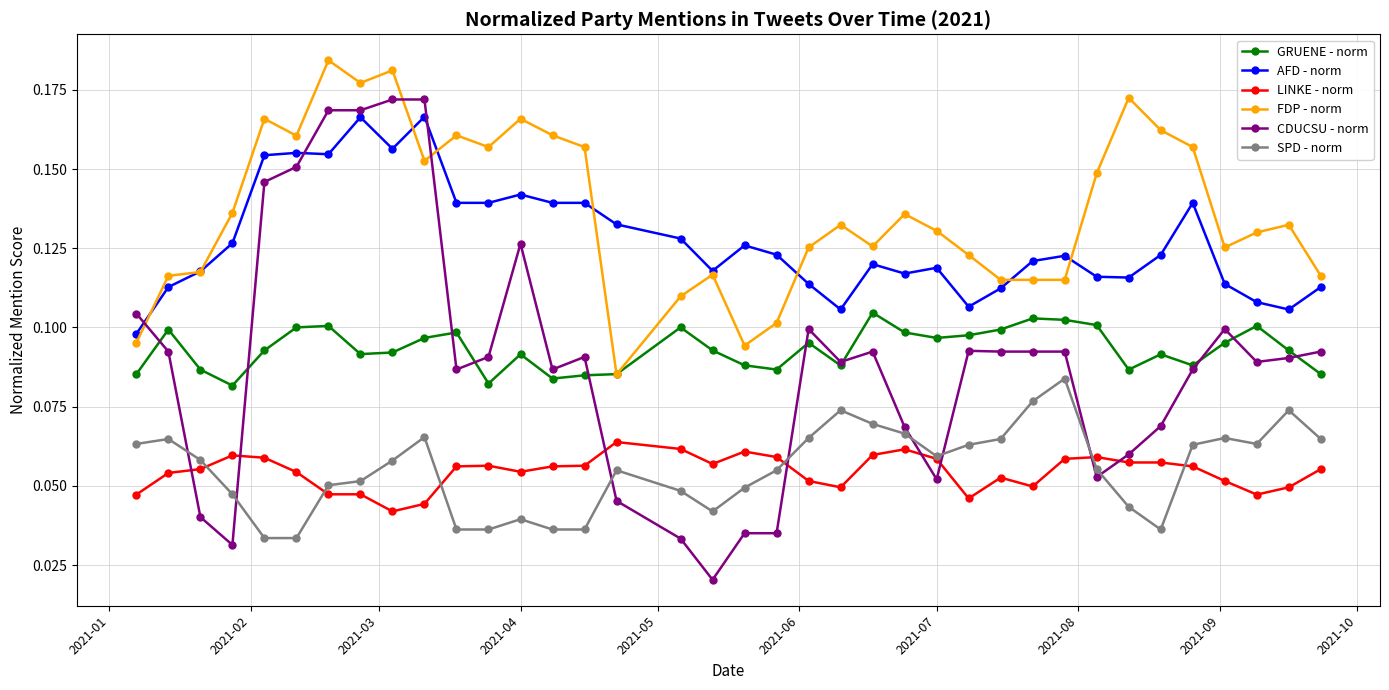

True or false: GRUENE - norm and SPD - norm intersect in this chart.

False